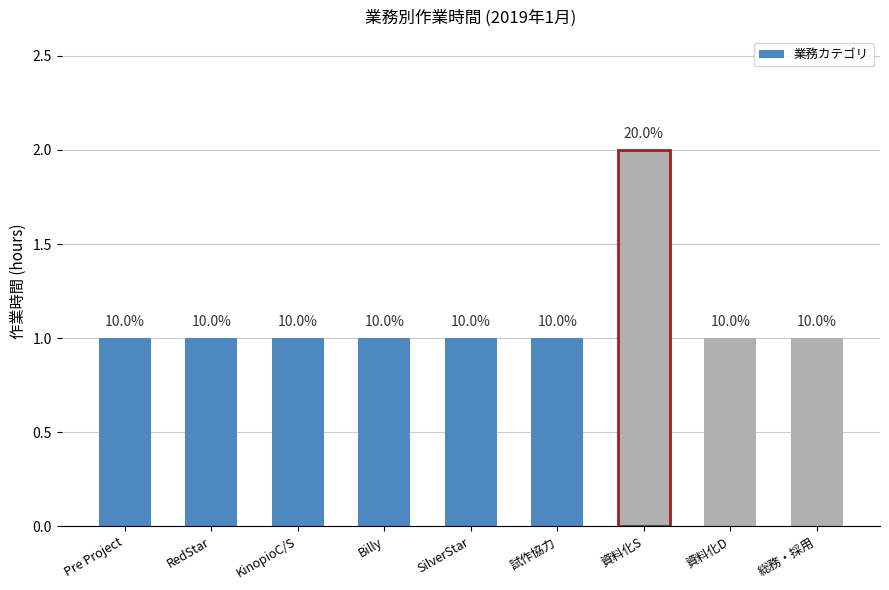

What is the label of the 1st bar from the left?

Pre Project